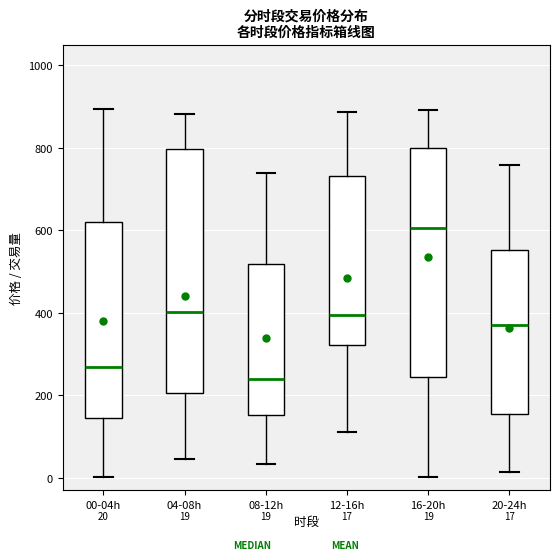

Which box's median line is the lowest?

08-12h